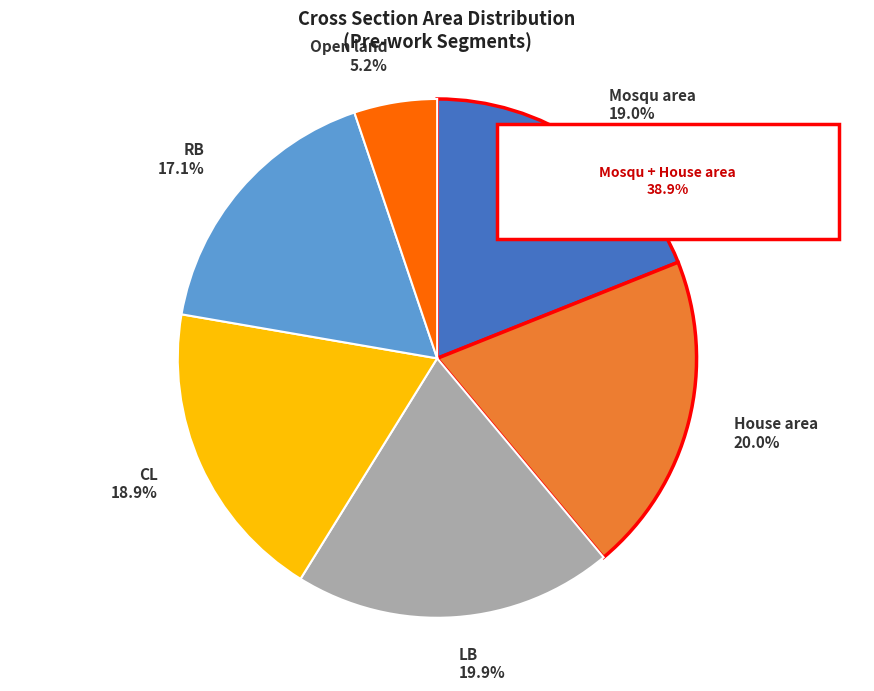

What percentage is the CL slice, to the nearest percent?

19%